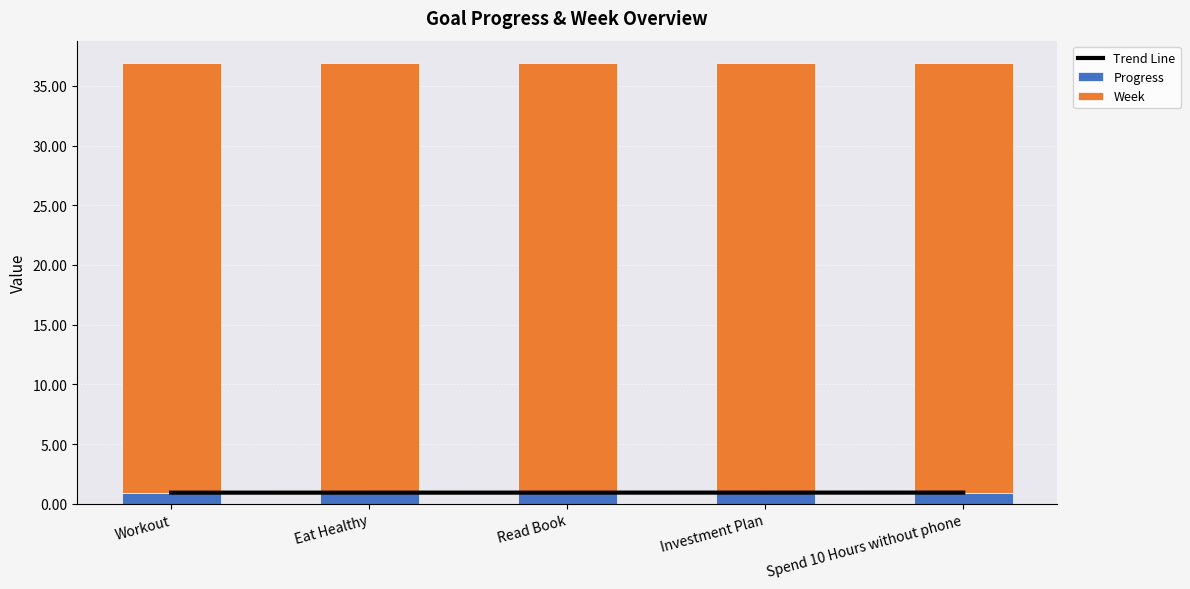

Reading left to right, list all the values displayed in this chart.

Trend Line: Workout=0.9	Eat Healthy=0.9	Read Book=0.9	Investment Plan=0.9	Spend 10 Hours without phone=0.9
Progress: Workout=0.9	Eat Healthy=0.9	Read Book=0.9	Investment Plan=0.9	Spend 10 Hours without phone=0.9
Week: Workout=36.0	Eat Healthy=36.0	Read Book=36.0	Investment Plan=36.0	Spend 10 Hours without phone=36.0